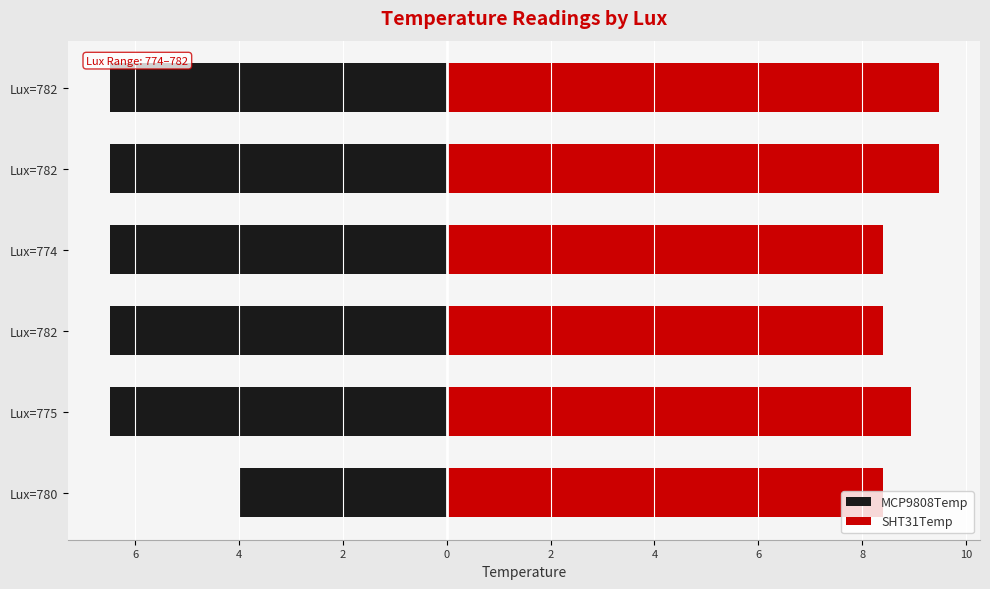

Reading left to right, list all the values displayed in this chart.

MCP9808Temp: -4.0	-6.5	-6.5	-6.5	-6.5	-6.5
SHT31Temp: 8.4	8.9	8.4	8.4	9.5	9.5